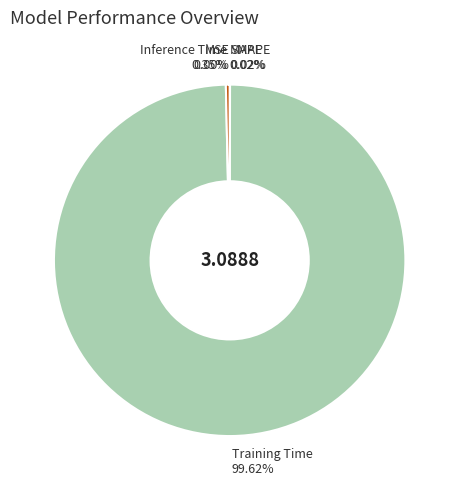

How many slices are in this pie chart?

5